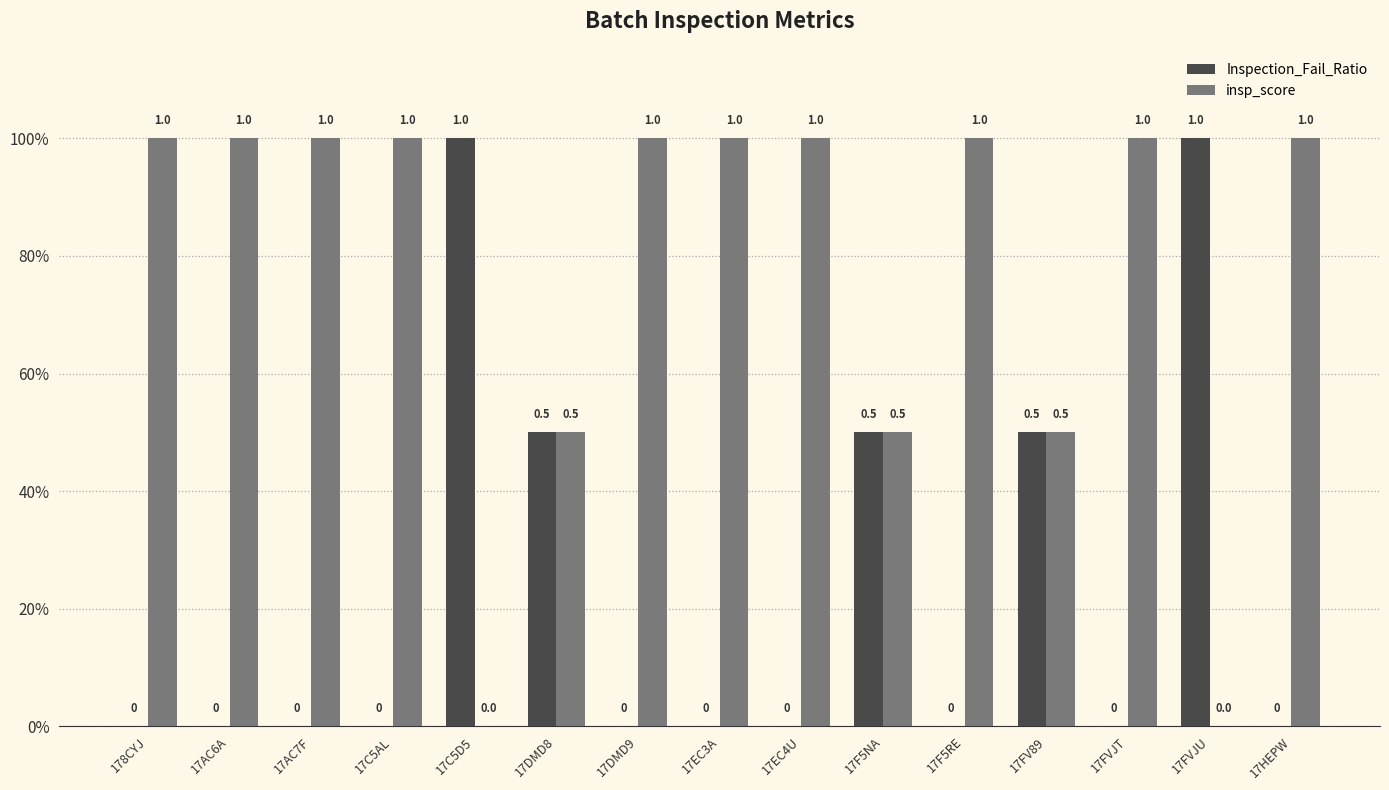

List the series in order of their peak value, highest first.

Inspection_Fail_Ratio, insp_score